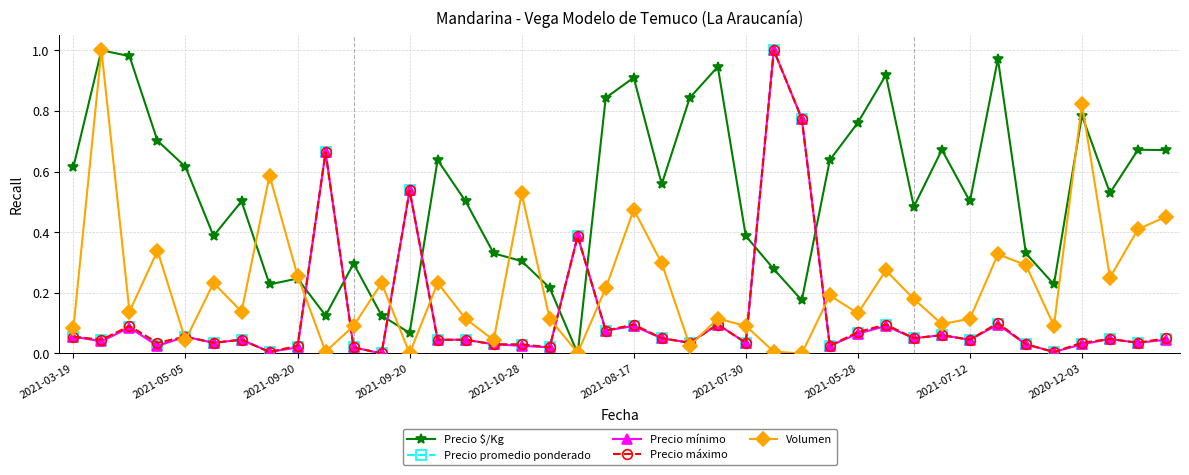

In Volumen, how many points are lower than both neighbors (excluding endpoints)?

13